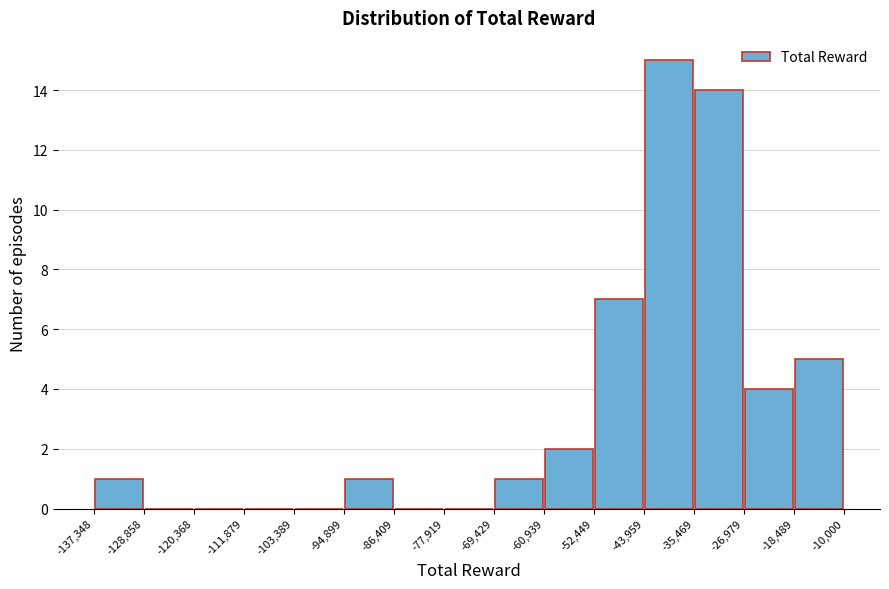

Which range on the x-axis has the tallest bar?

-43,959 to -35,469